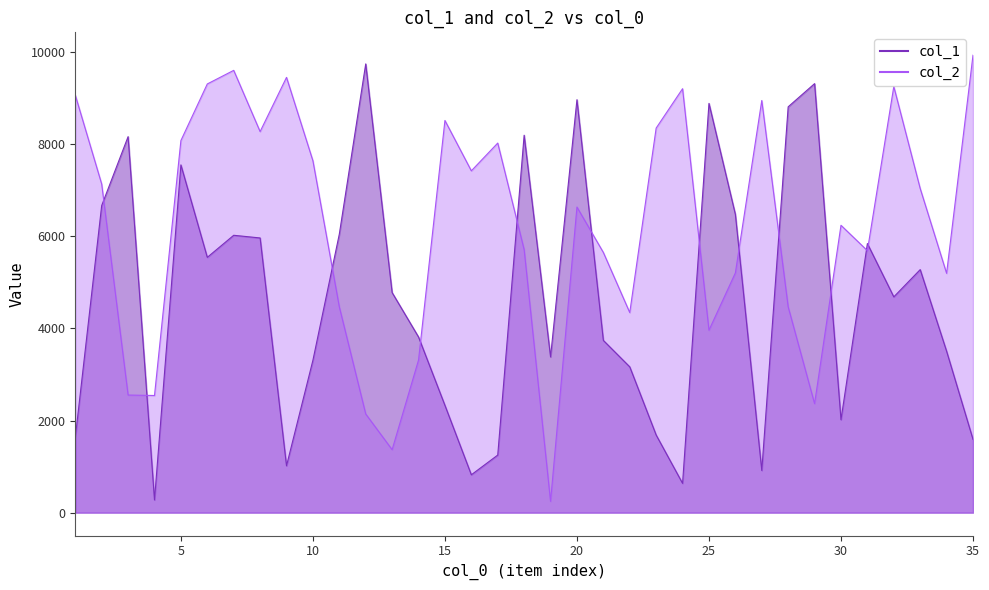

Is it true that col_1 equals 2307 at 34?

False